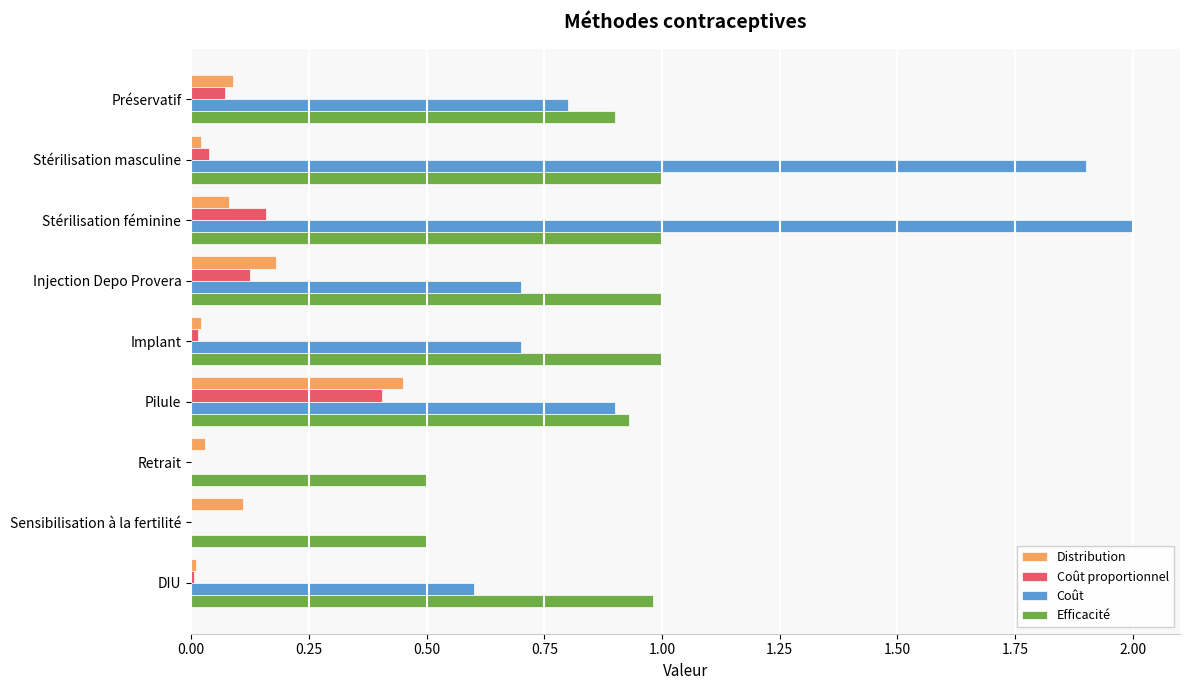

Read the Efficacité value at Injection Depo Provera.

1.0